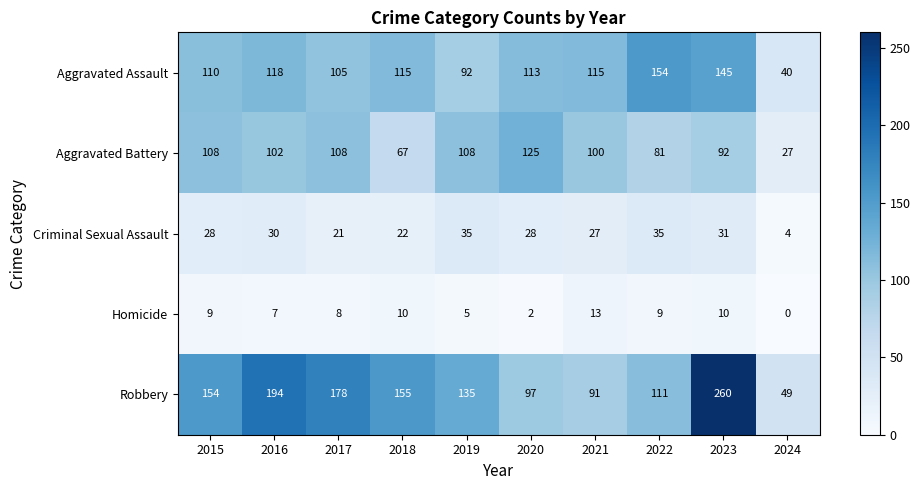

The value of Criminal Sexual Assault at 2015 is 7. True or false?

False